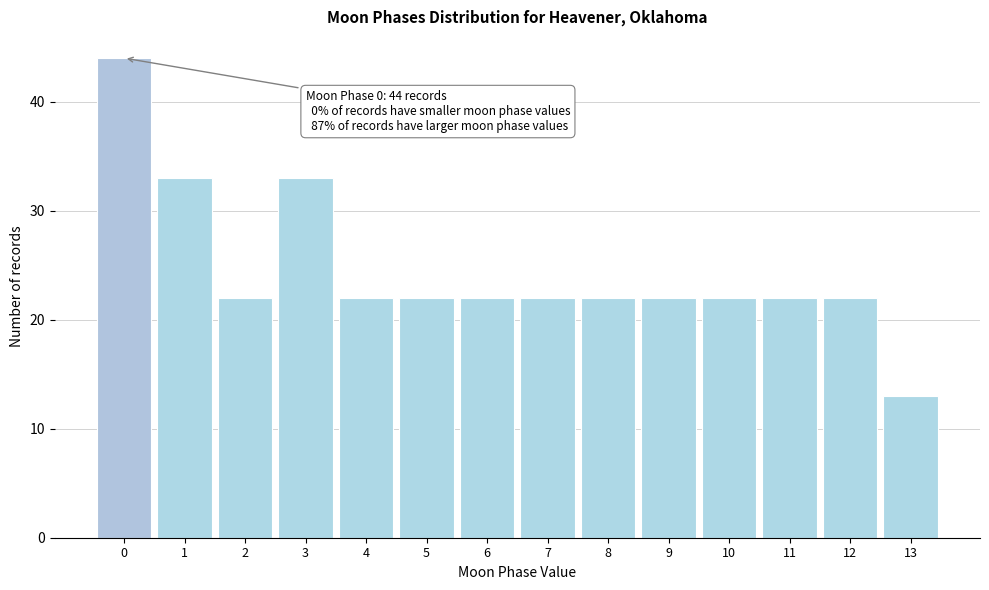

Which range on the x-axis has the tallest bar?

-0.5 to 0.5